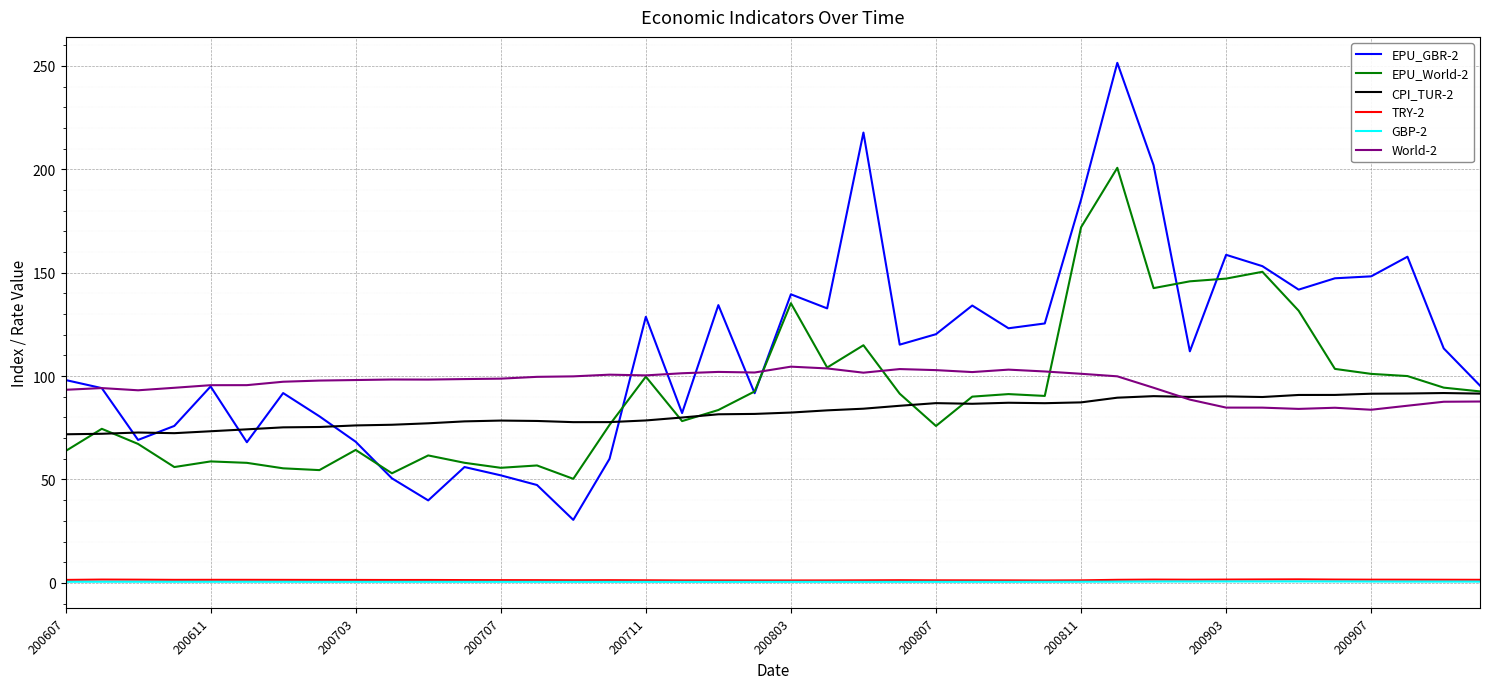

Which series has the widest spread of values?

EPU_GBR-2